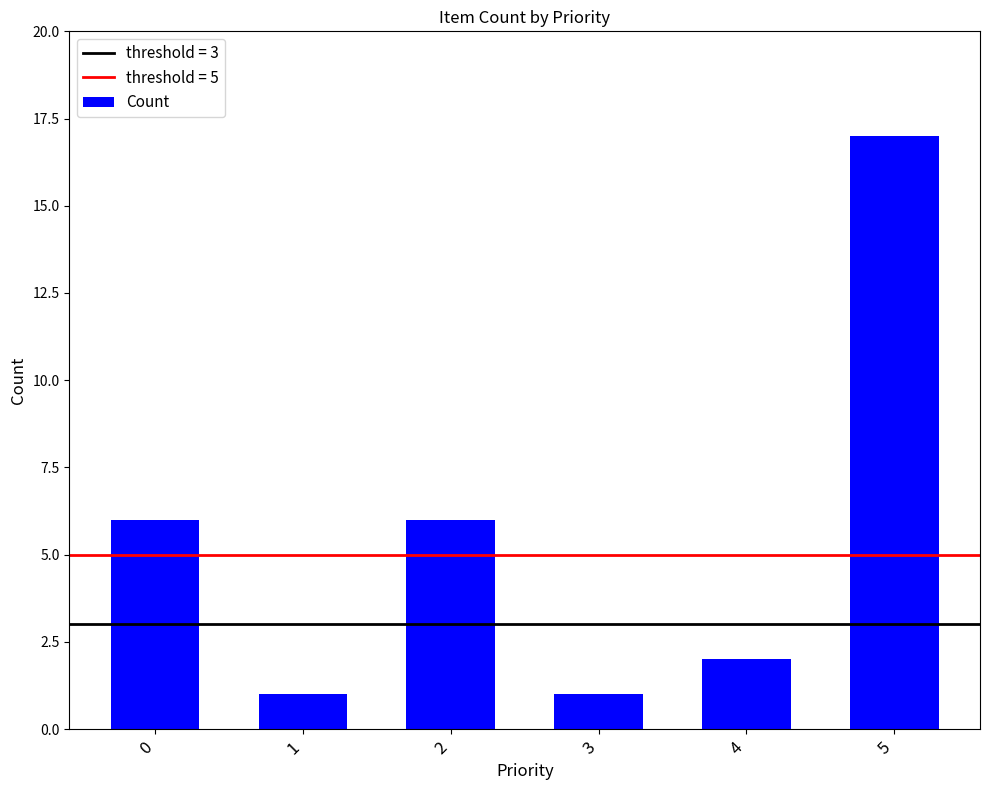

How many bars are there in total?

6